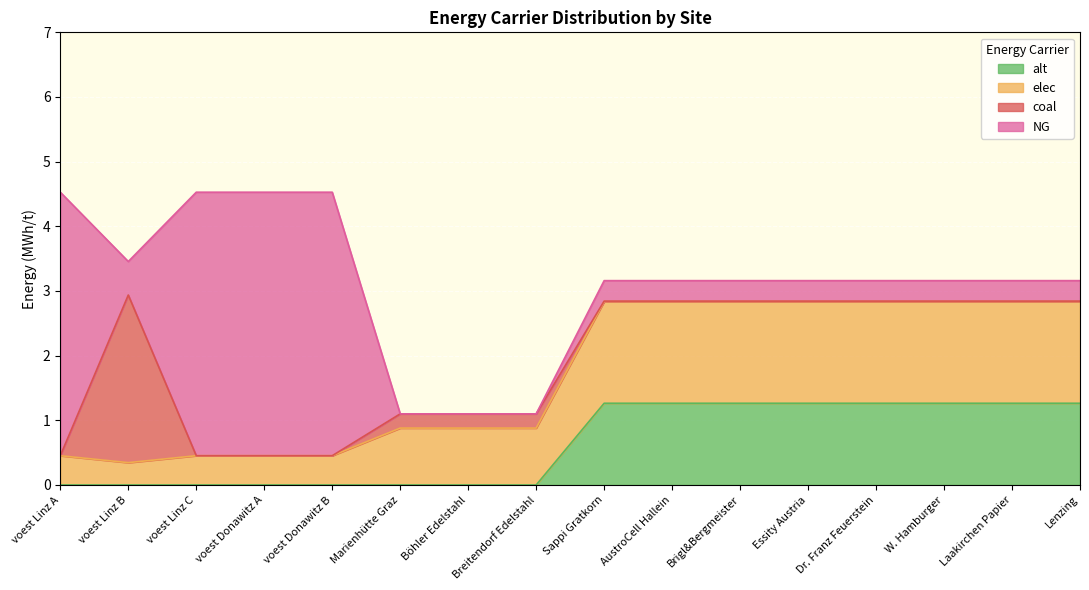

How many interior local valleys does the elec series have?

2